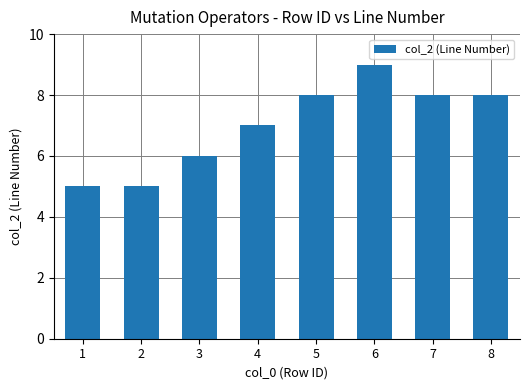

What is the sum of the values at 5 and 2?

13